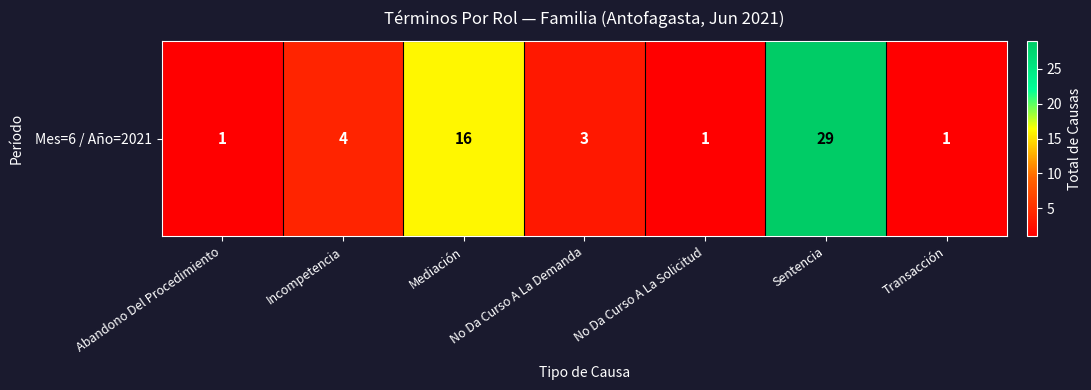

What is the difference between the maximum and second lowest values?

28